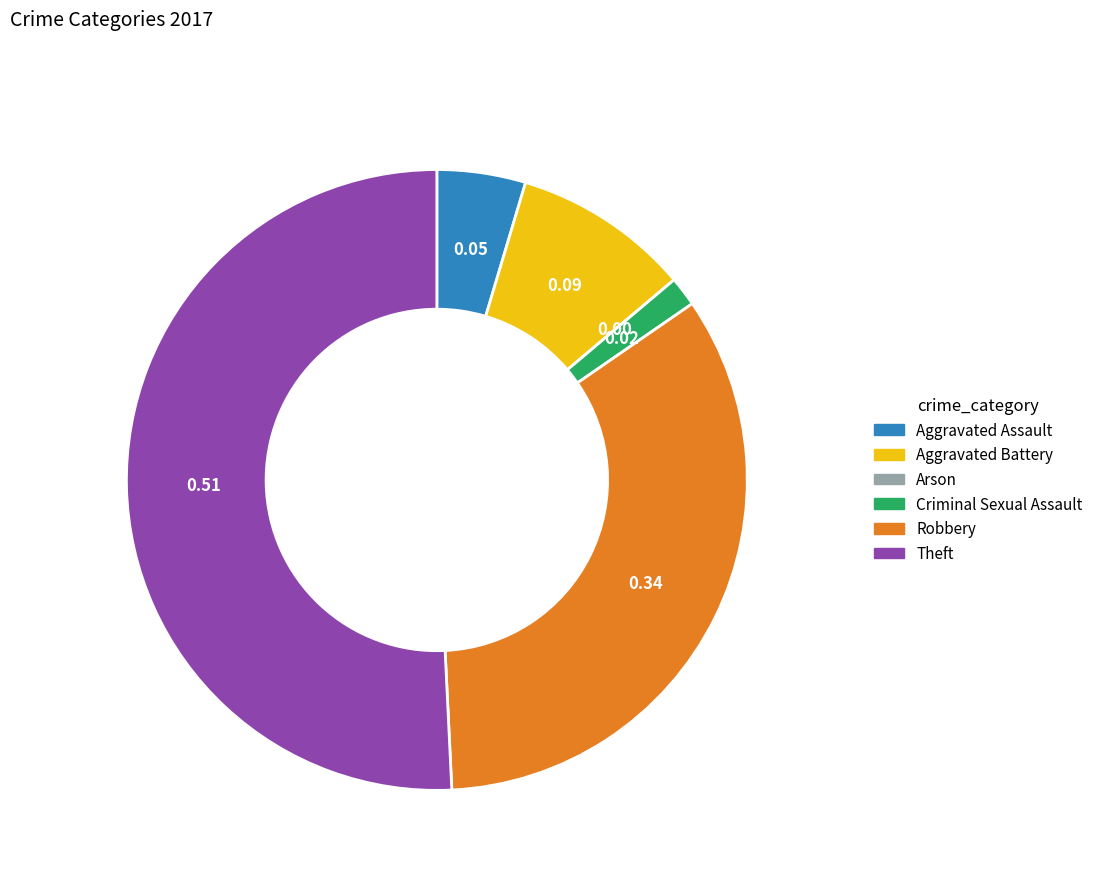

True or false: Theft accounts for 56% of the total.

False